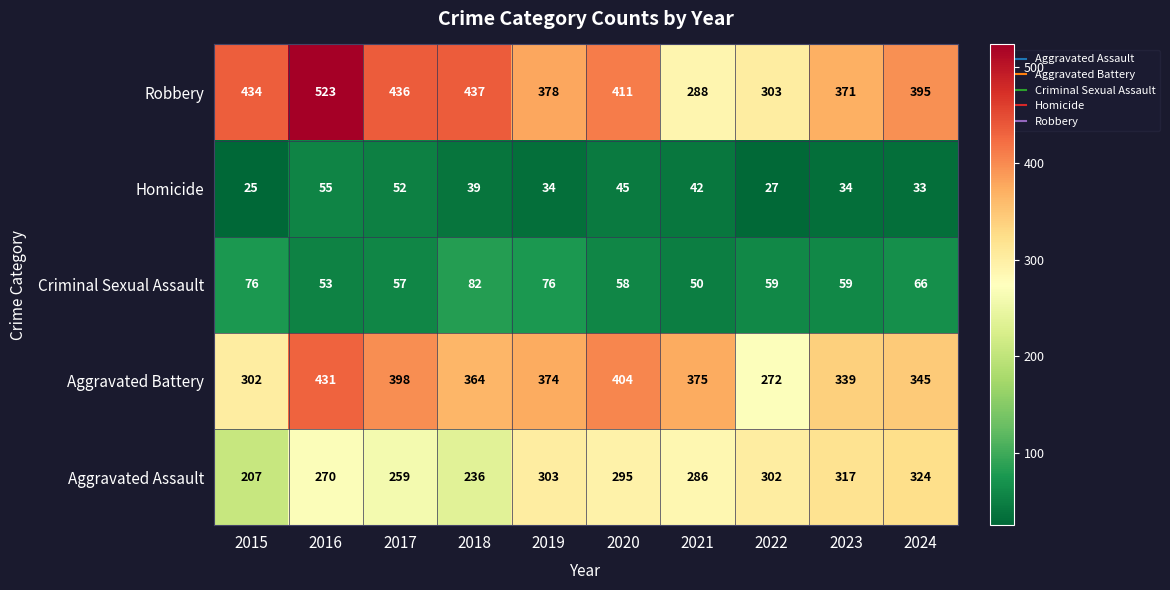

At how many categories does at least one series exceed 492?

1